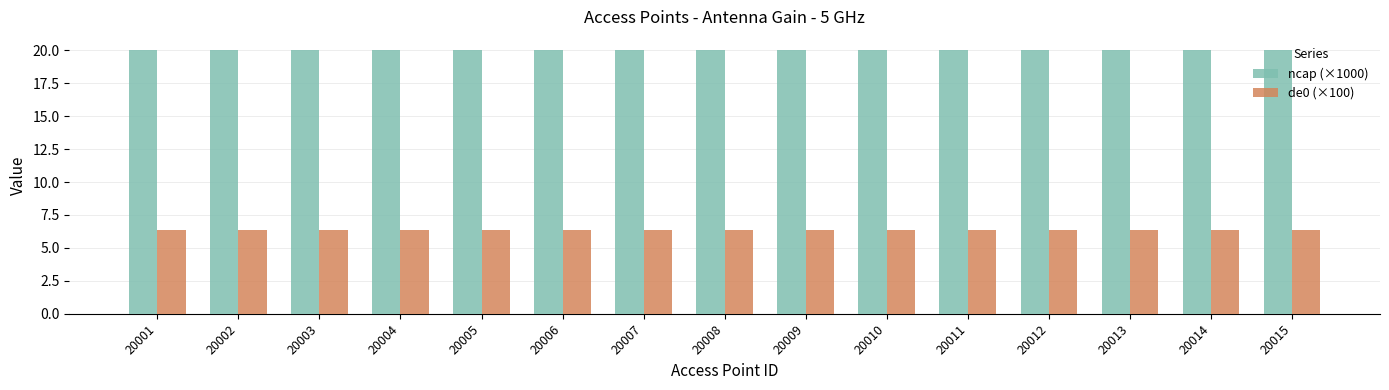

What is the greatest value displayed?

20.0